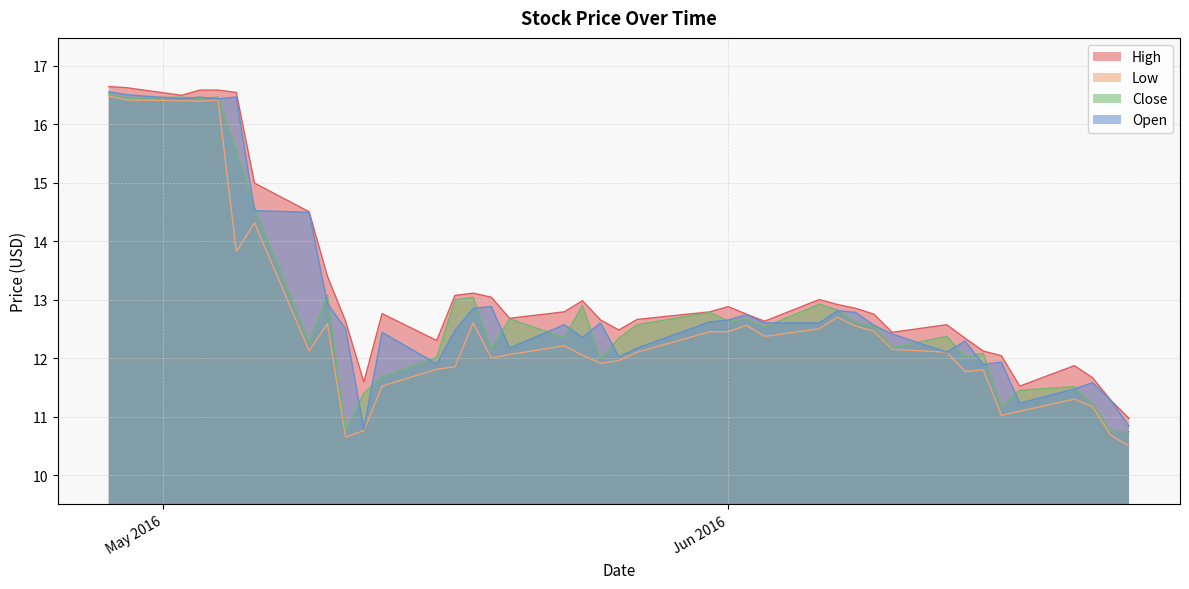

Which series has the largest range (max minus min)?

Low